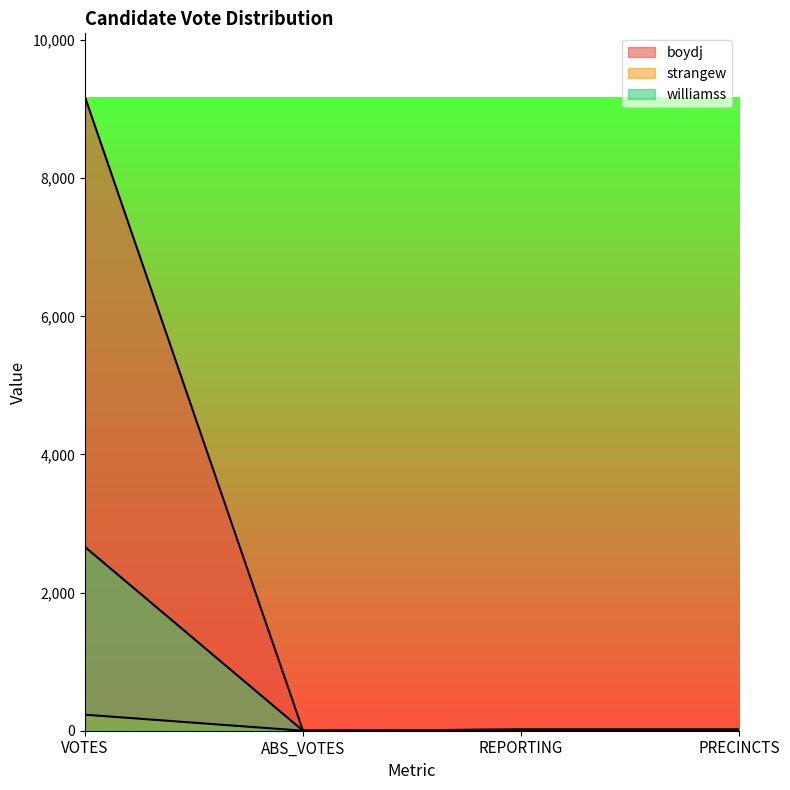

At how many categories does at least one series exceed 2760?

1